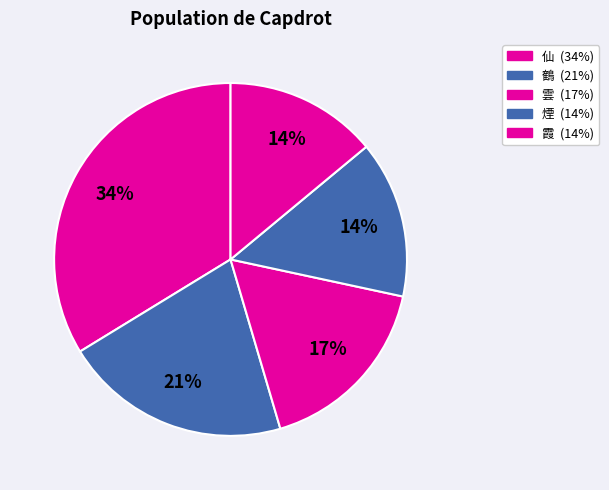

Rank the categories by value from lowest to highest.

霞, 煙, 雲, 鶴, 仙